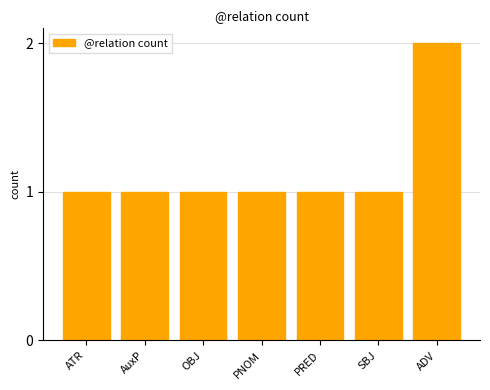

At which category does the chart reach its peak across all series?

ADV